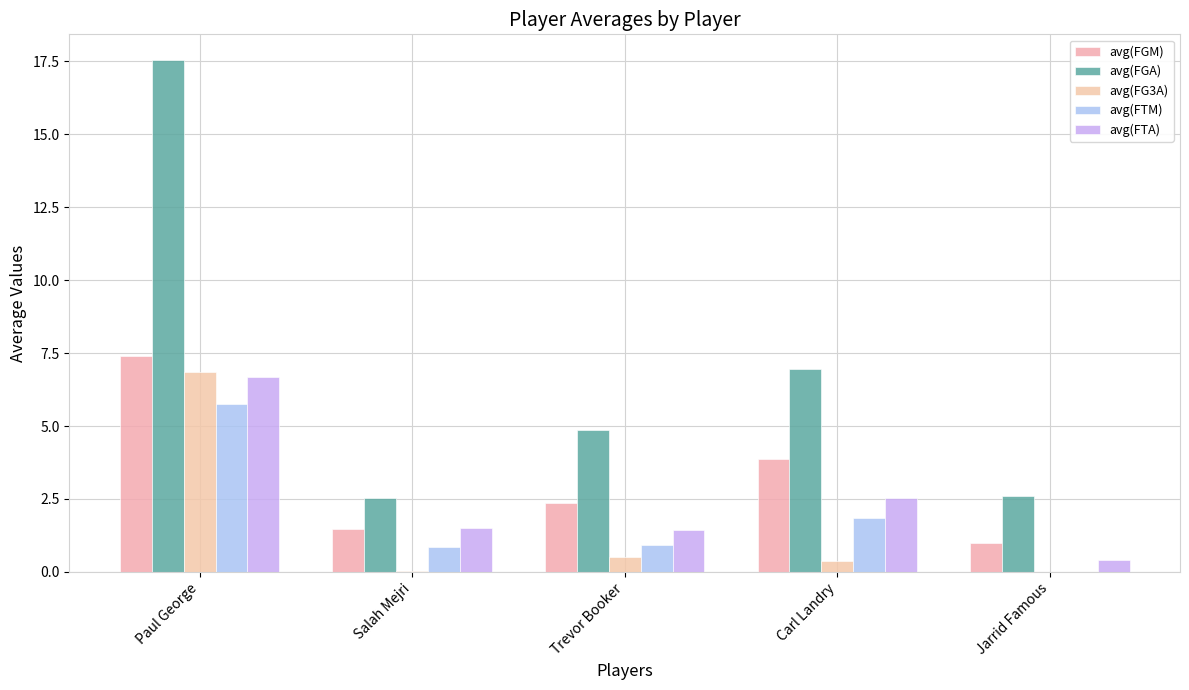

What is the greatest value displayed?

17.5